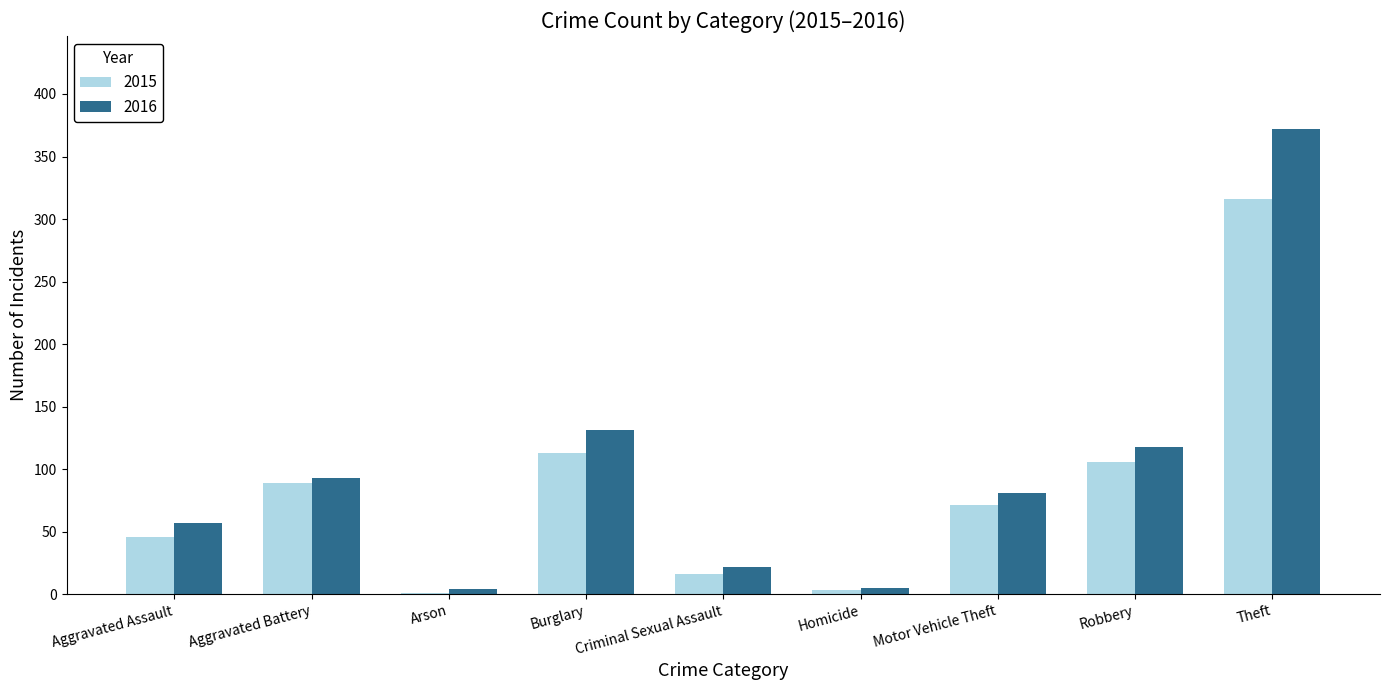

What is the average value of the 2016 series?

98